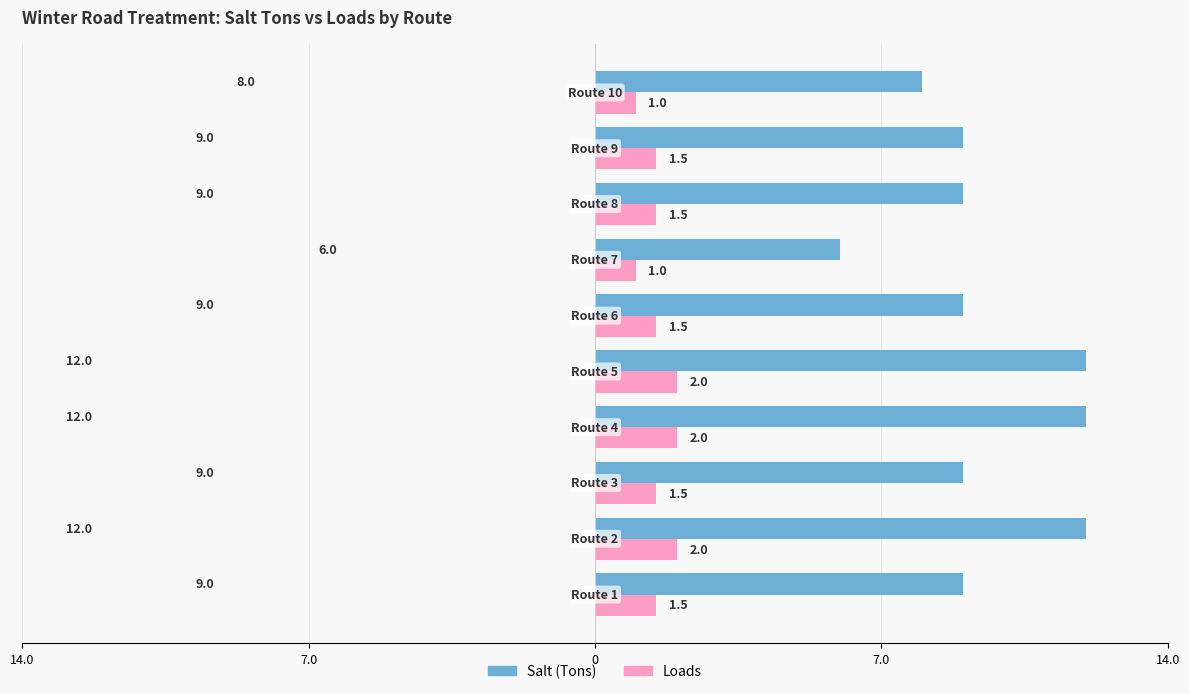

What are all the series names shown in the legend?

Salt (Tons), Loads